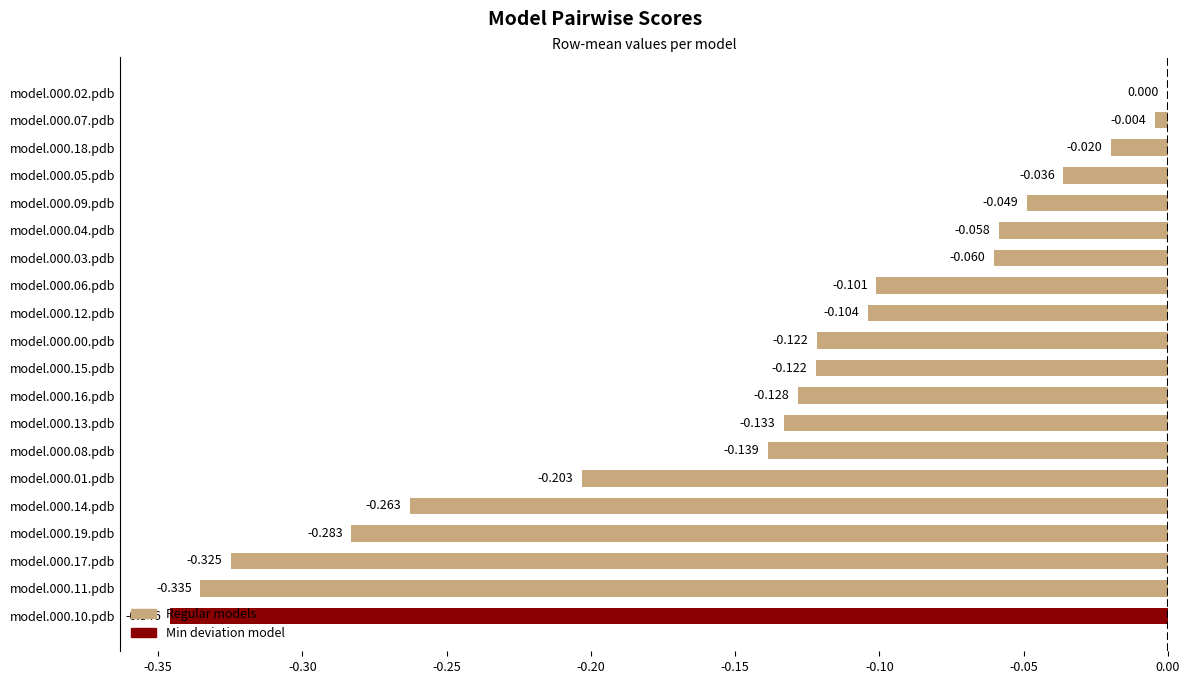

What is the label of the 2nd bar from the left?

model.000.01.pdb